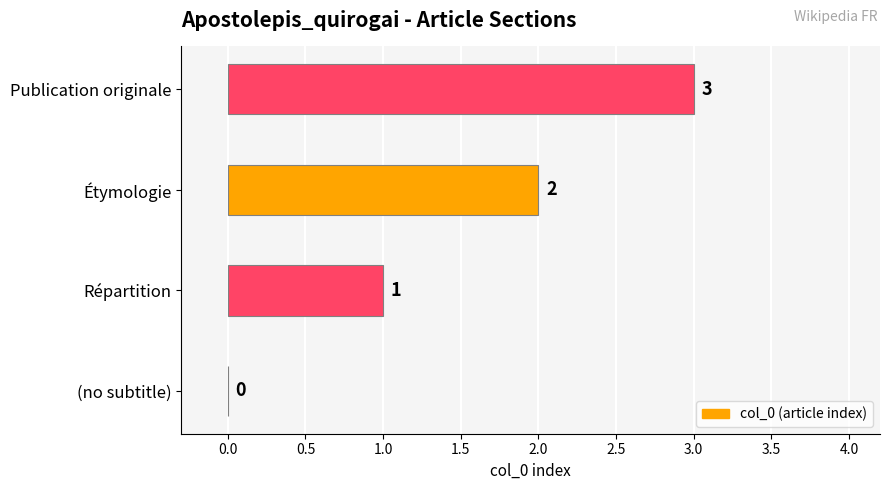

True or false: the data shows 1 at Étymologie.

False